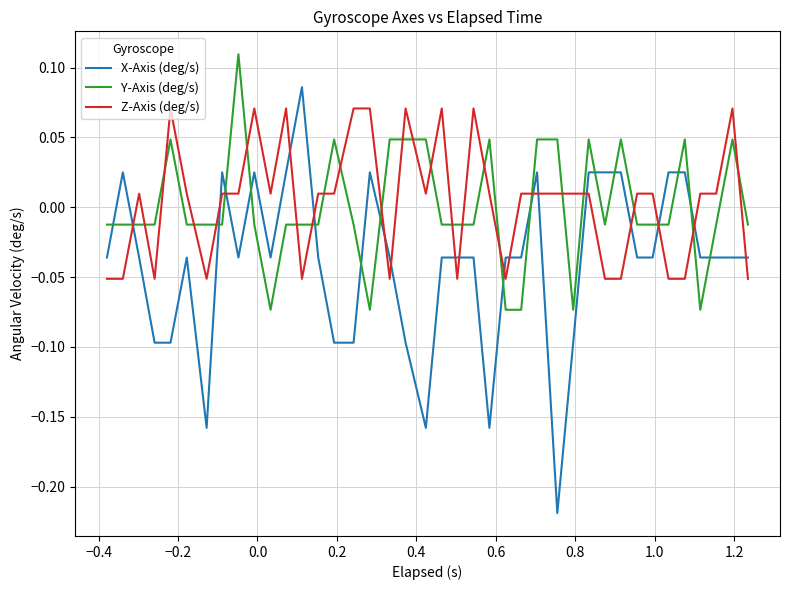

List the series in order of their peak value, lowest first.

Z-Axis (deg/s), X-Axis (deg/s), Y-Axis (deg/s)